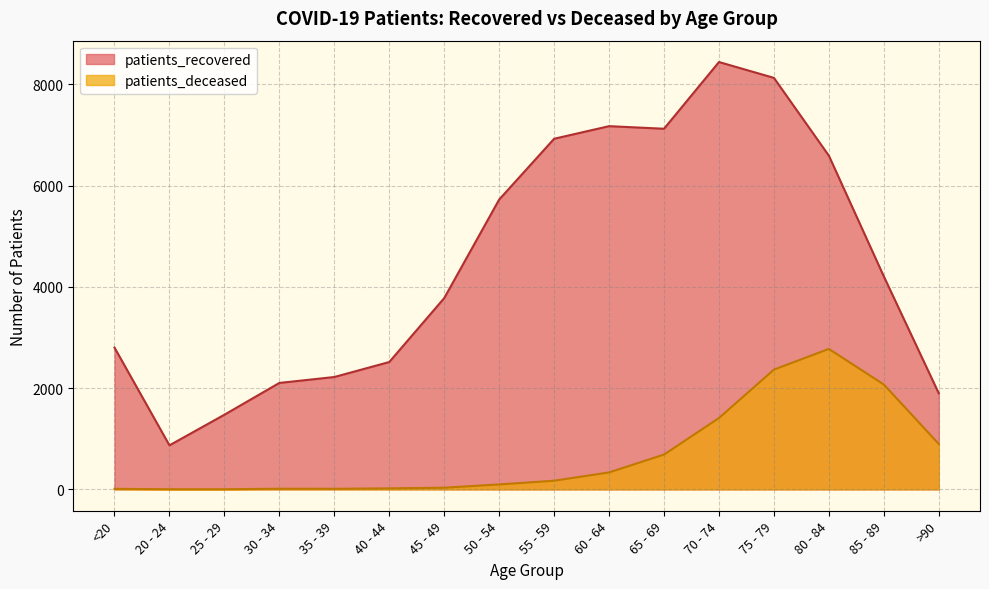

What is the total value across all series at 85 - 89?

6279